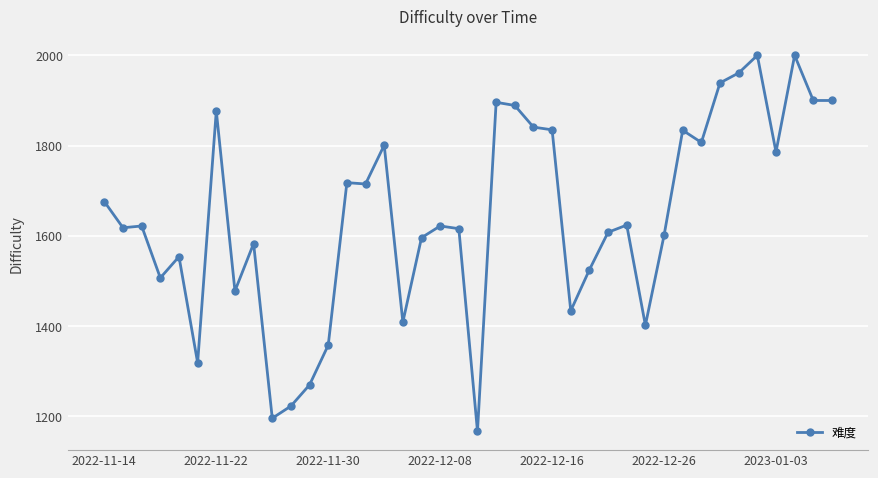

True or false: there are more than 0 points higher than both neighbors.

True